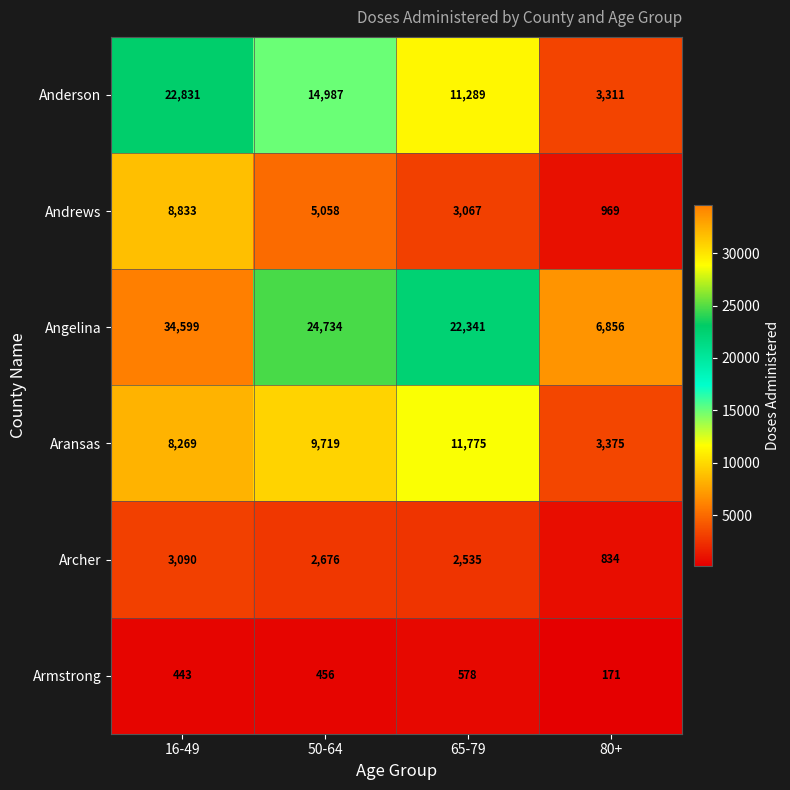

What is the difference between the Anderson values at 50-64 and 16-49?

7844